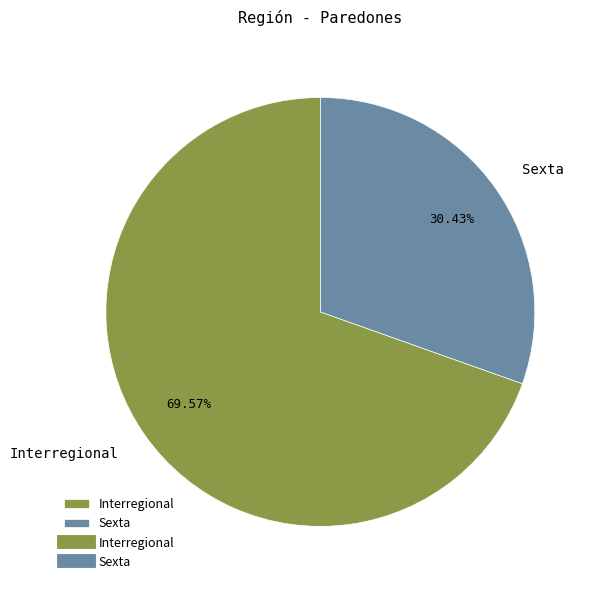

Which has a higher value, Interregional or Sexta?

Interregional